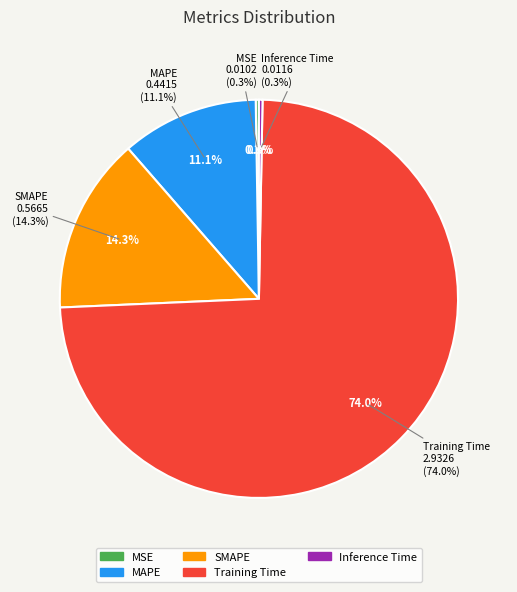

Which category accounts for the majority?

Training Time